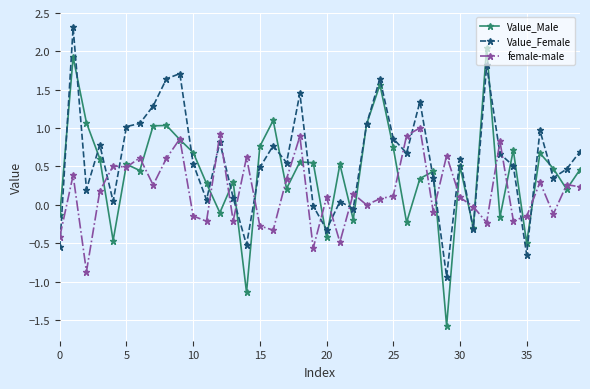

List the series in order of their peak value, highest first.

Value_Female, Value_Male, female-male